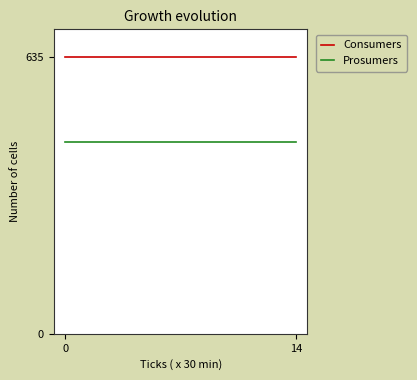

Which series has the largest total across all categories?

Consumers